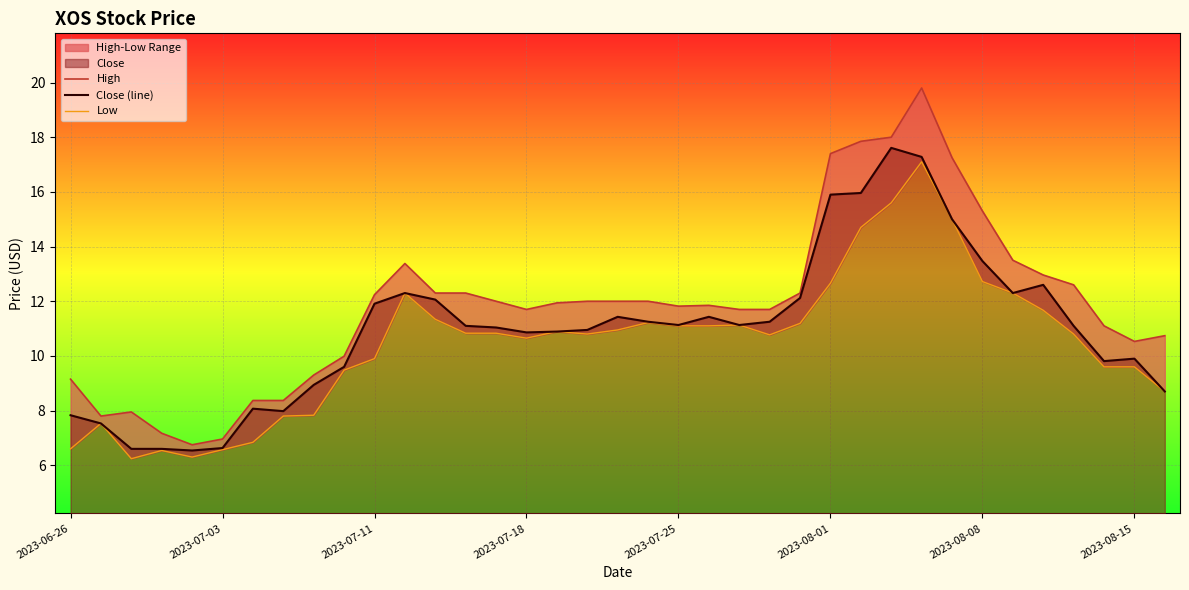

List the series in order of their overall mean, lowest first.

Low, Close (line), High